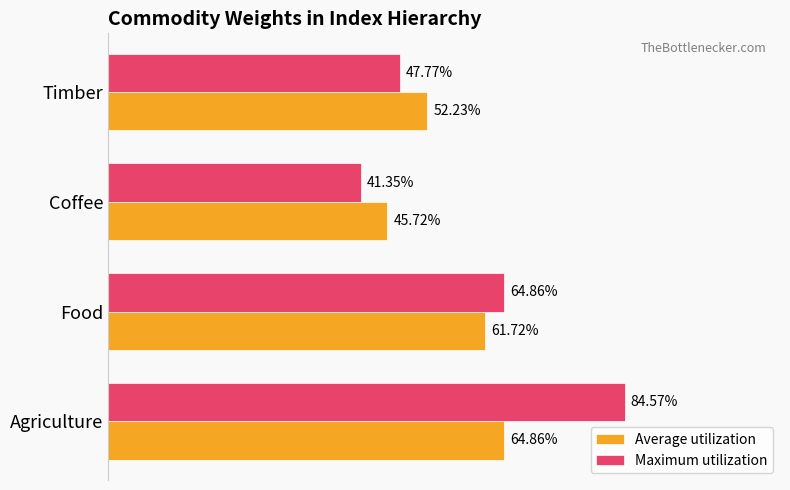

What are all the series names shown in the legend?

Average utilization, Maximum utilization